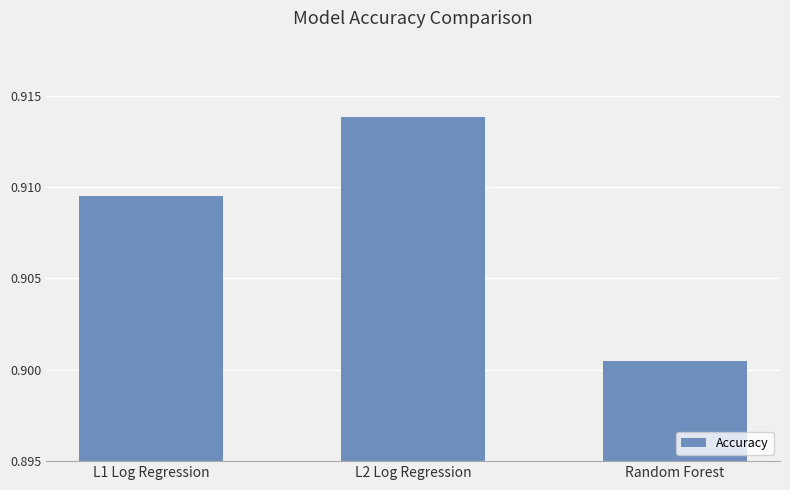

Rank the categories by value from lowest to highest.

Random Forest, L1 Log Regression, L2 Log Regression